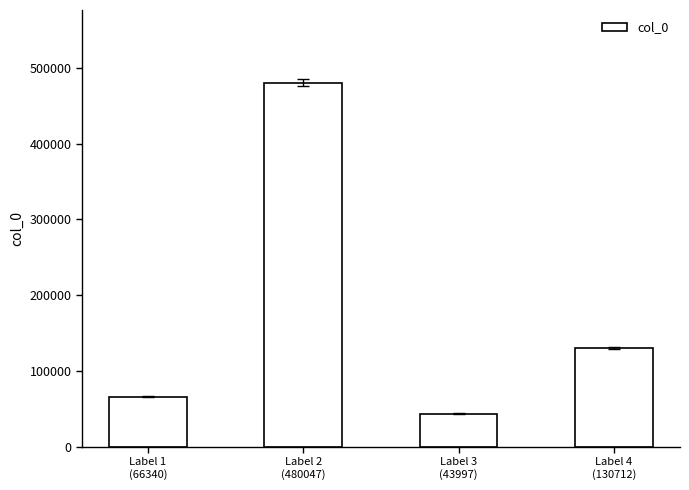

What is the label of the 2nd bar from the right?

Label 3
(43997)